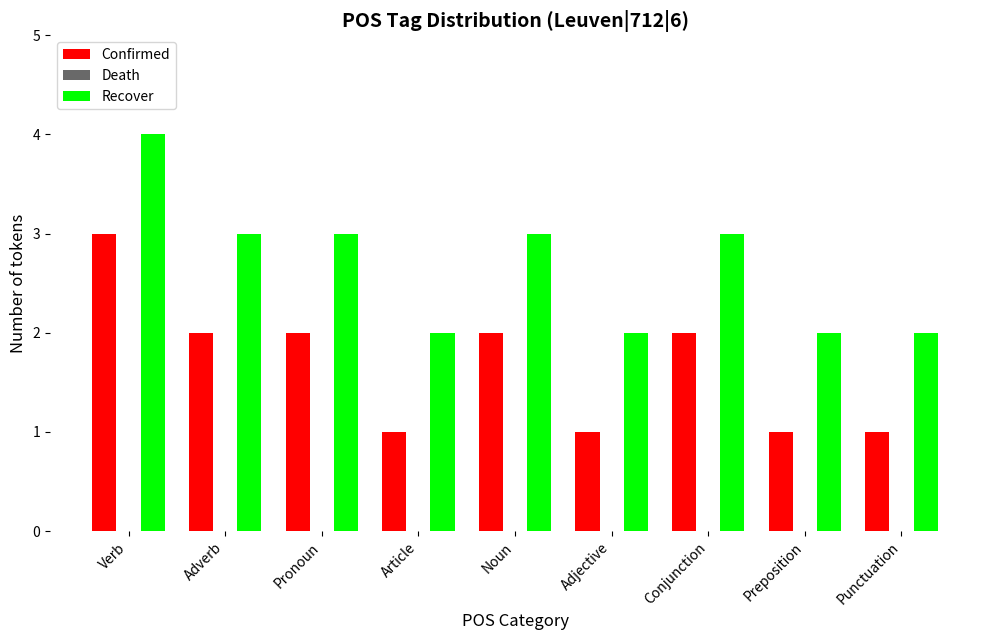

What is the total value across all series at Punctuation?

3